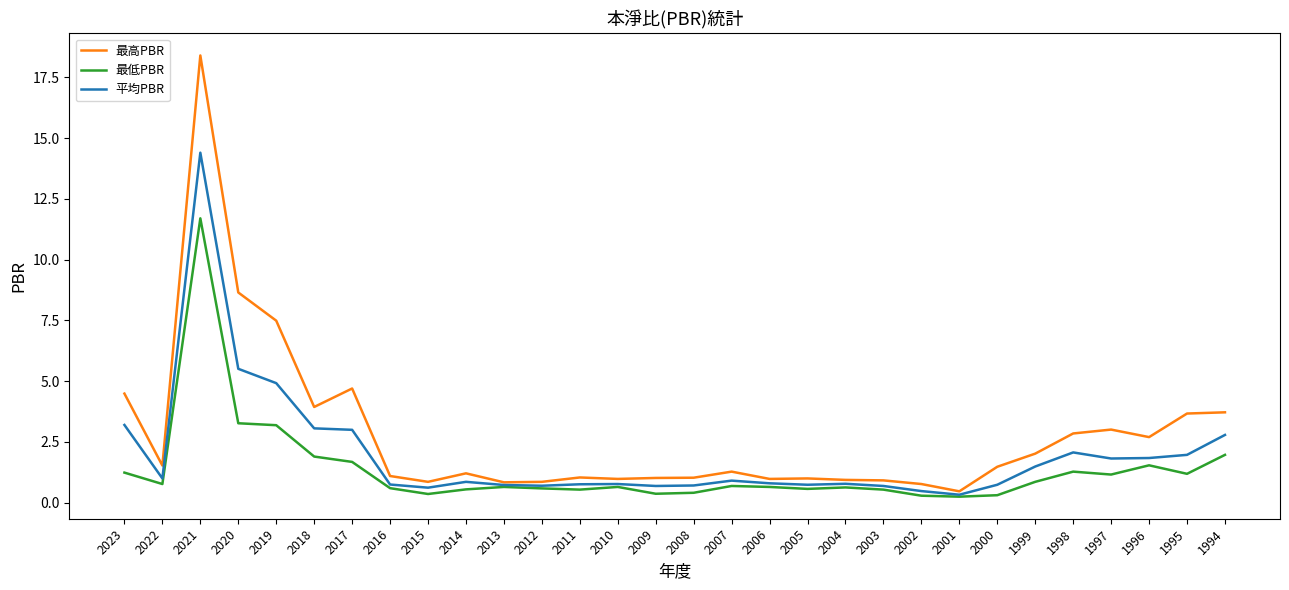

What is the difference between the maximum and second lowest values in the 平均PBR series?

13.9